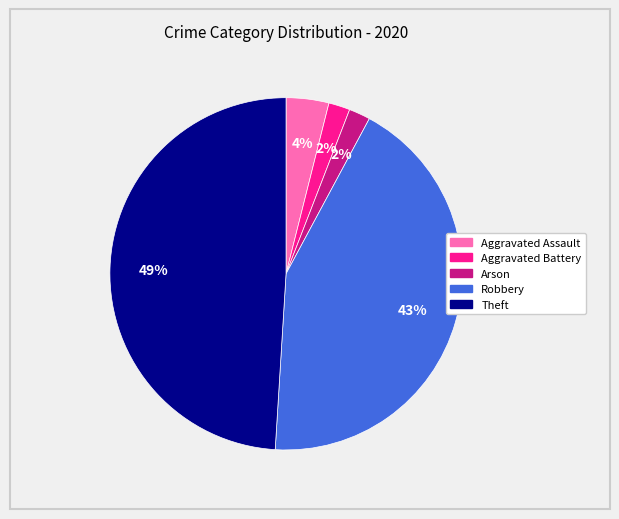

Is there any slice that represents more than half of the pie?

No